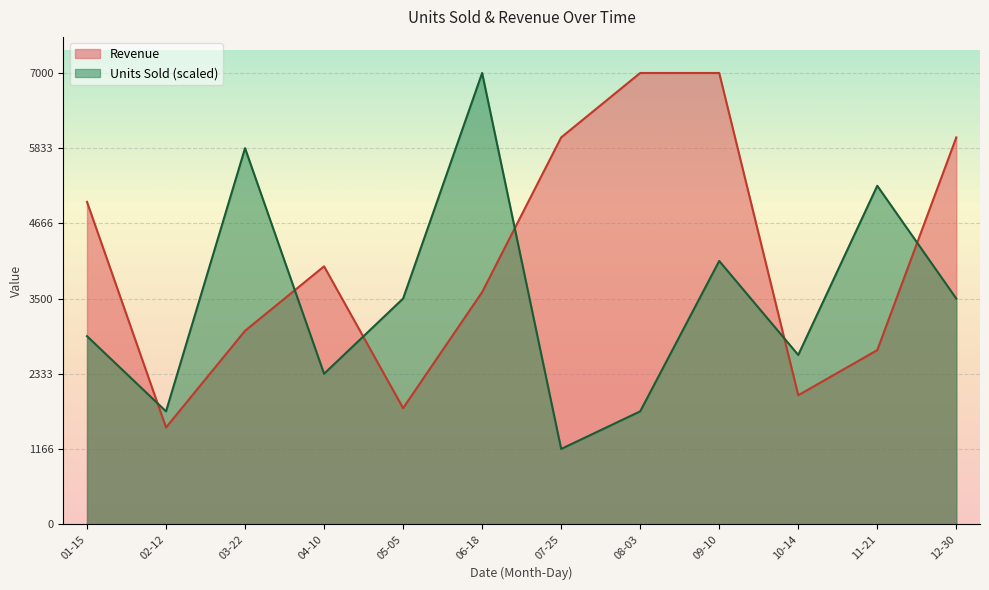

Between 03-22 and 09-10, which series saw the biggest shift?

Revenue